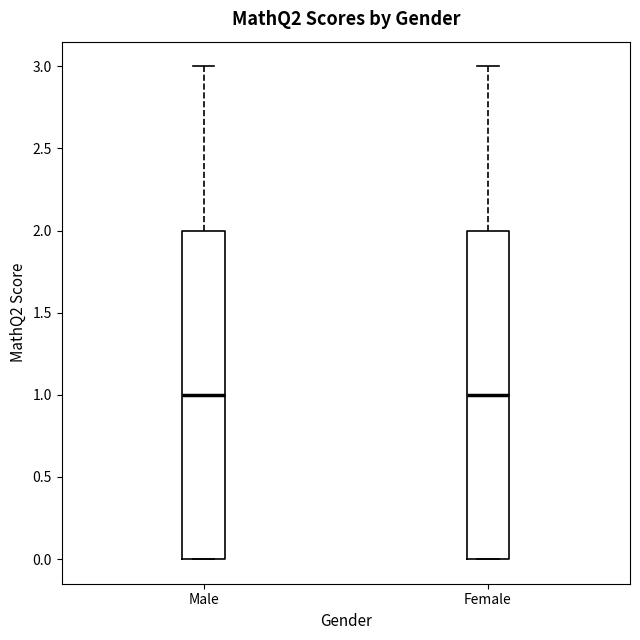

Reading left to right, read every box against the y-axis: the position of its median line, the range the box covers, and the ends of its whiskers. The values are not printed on the chart, so give them approximately, as read against the axis.

Male: median 1, box 0 to 2, whiskers 0 to 3
Female: median 1, box 0 to 2, whiskers 0 to 3